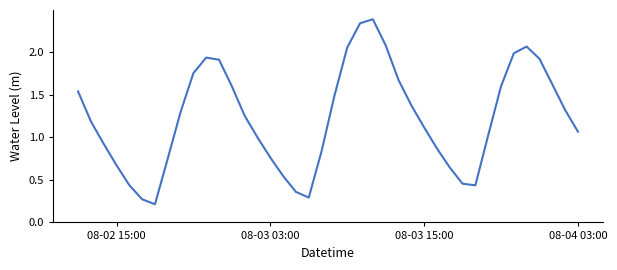

How many lines are shown in the chart?

1